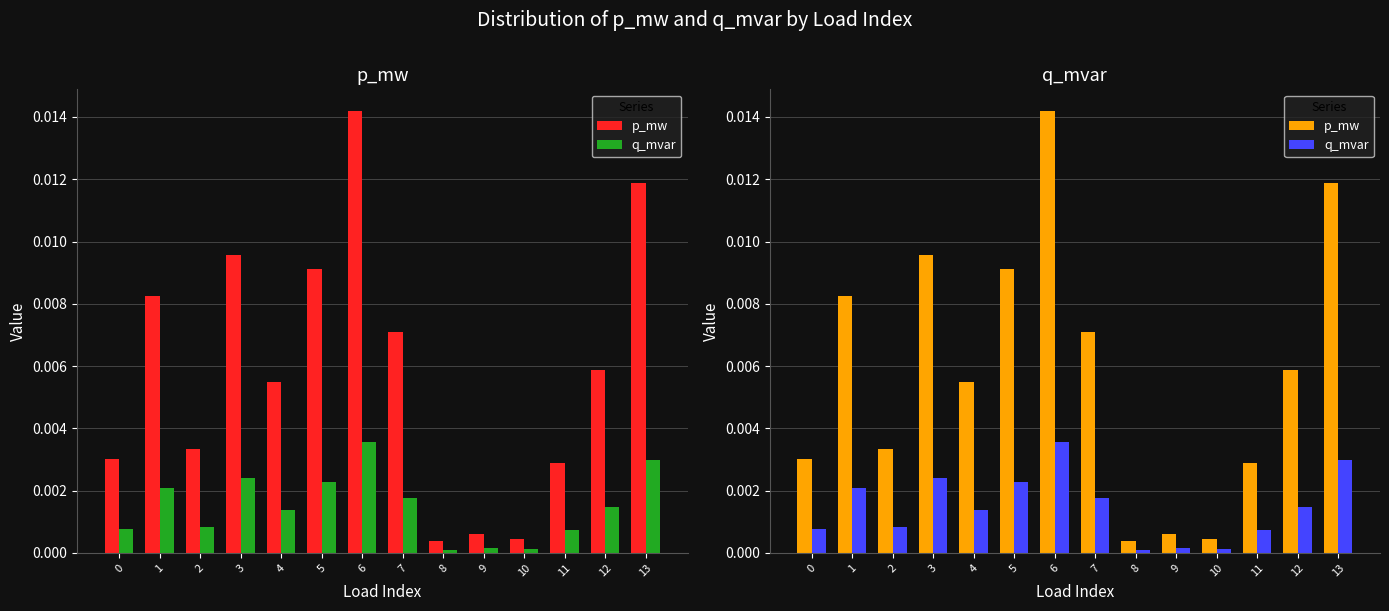

What are all the series names shown in the legend?

p_mw, q_mvar